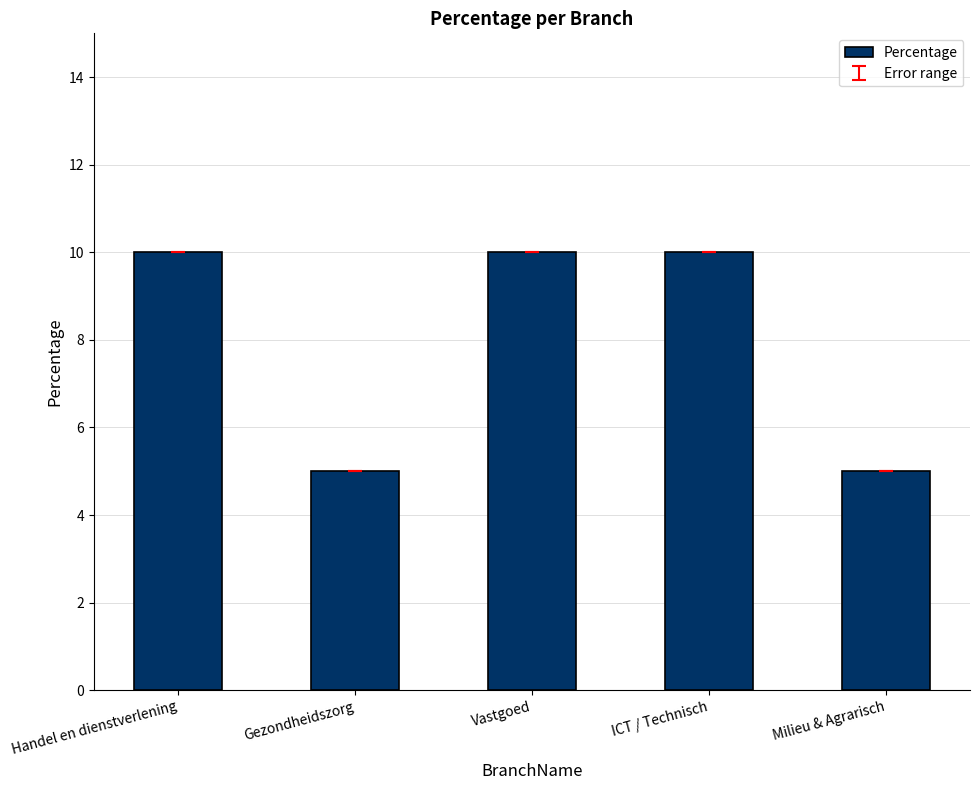

How many categories are shown in the chart?

5